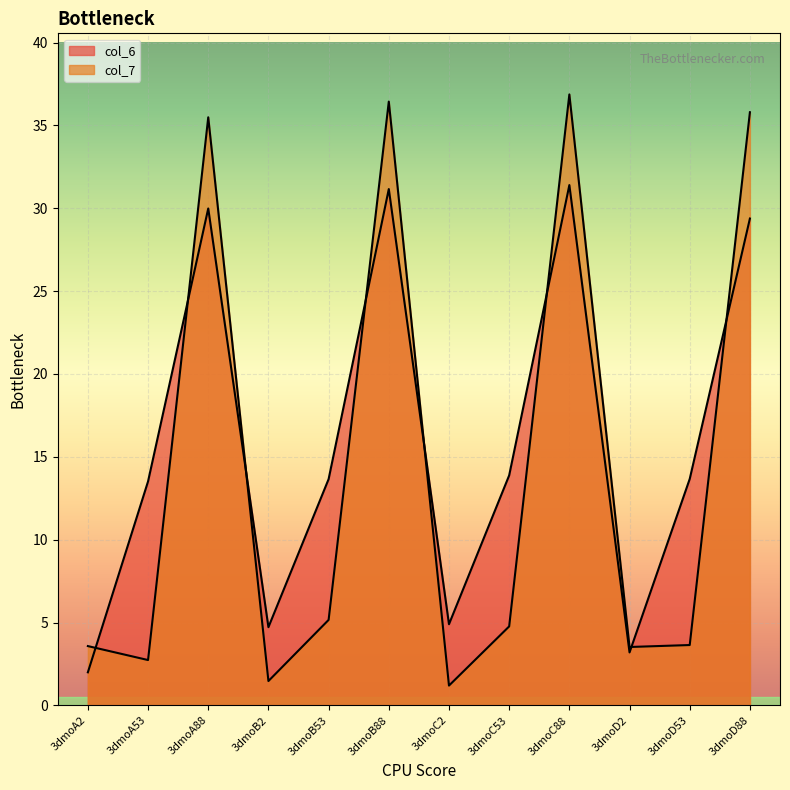

How many values in the col_7 series exceed 4?

6